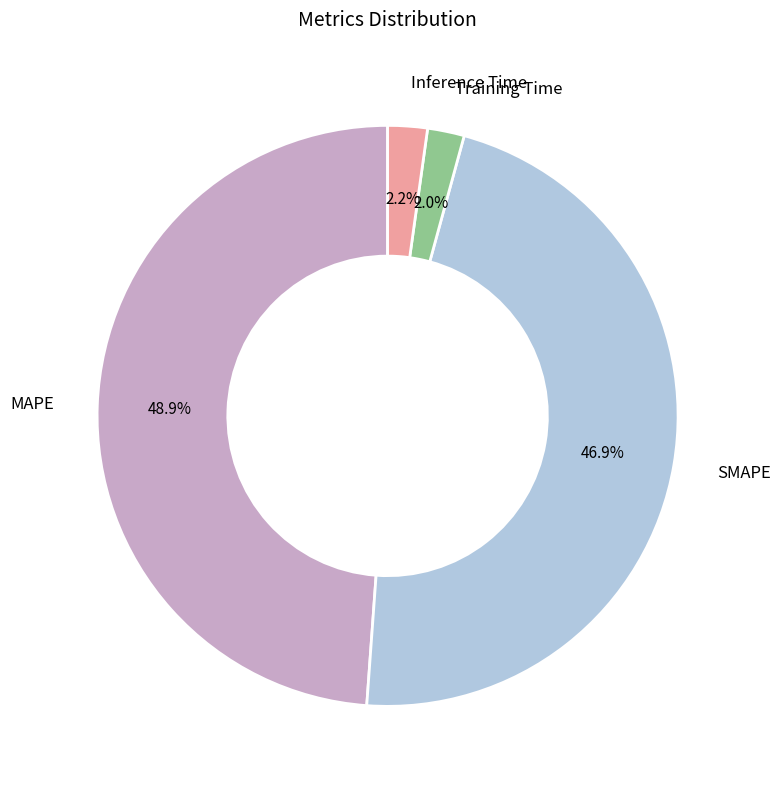

Is there a majority slice in this chart?

No